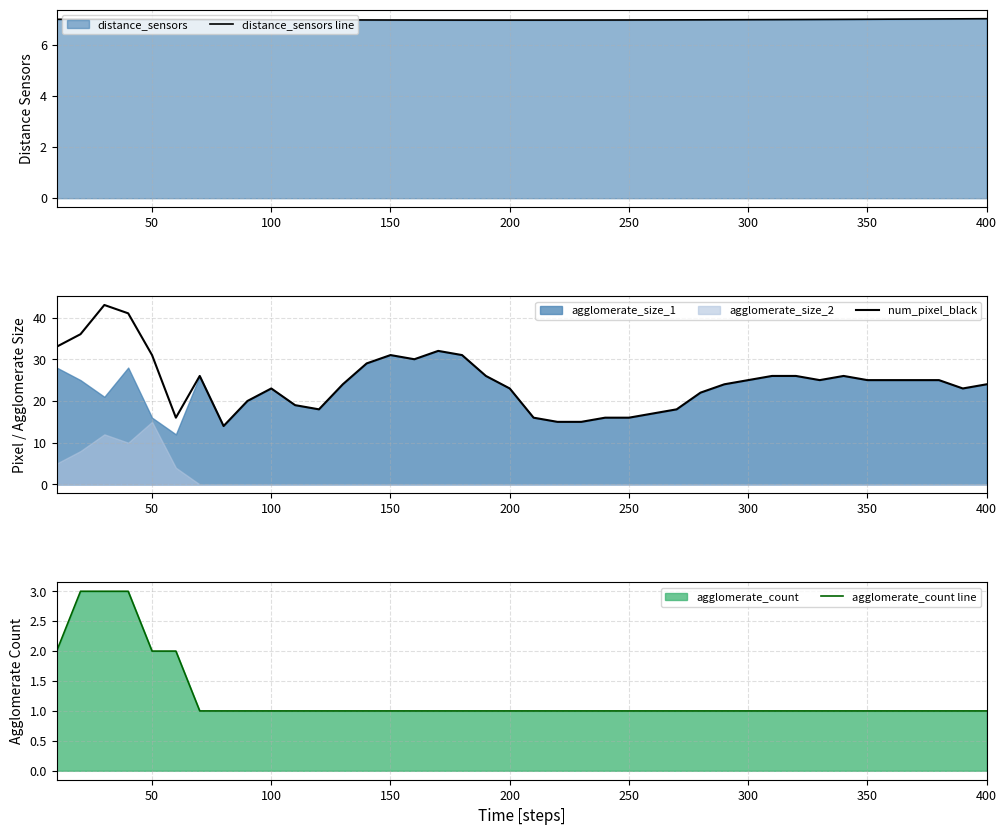

What is the lowest value of the distance_sensors line series?

7.0